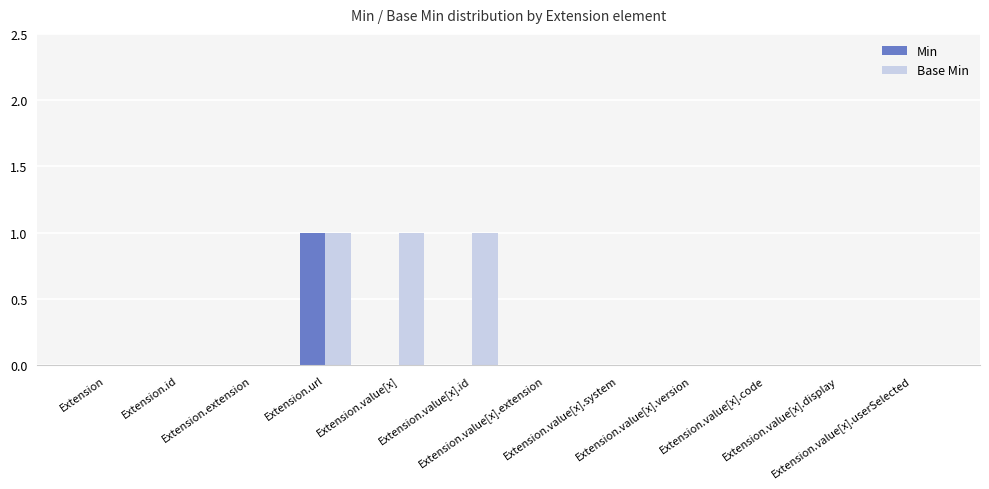

Which series has the largest total across all categories?

Base Min